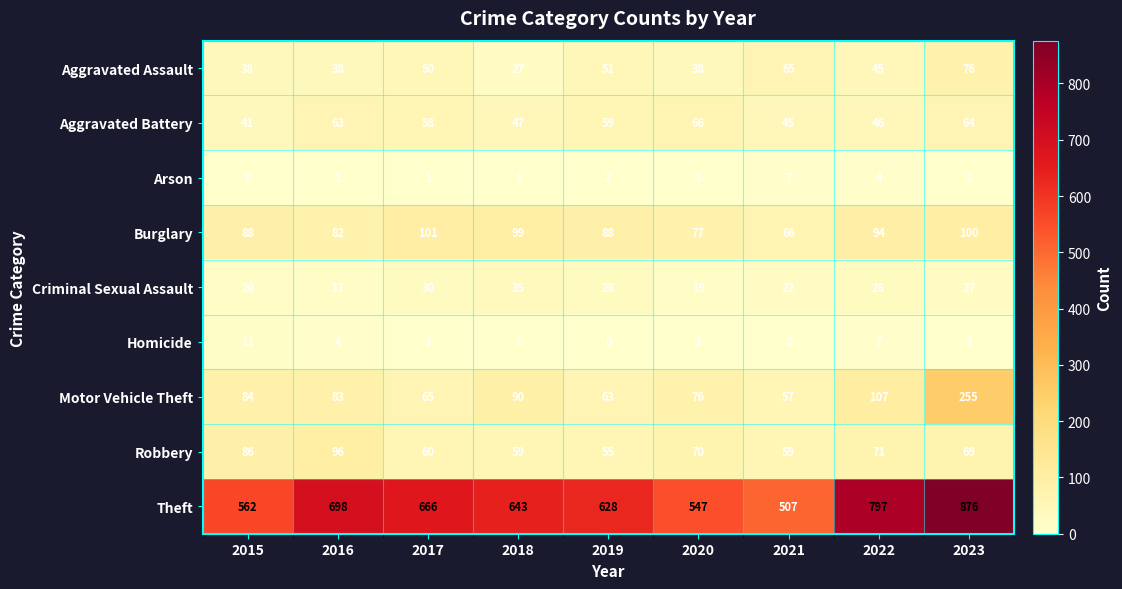

At which category is the sum across all series the highest?

2023